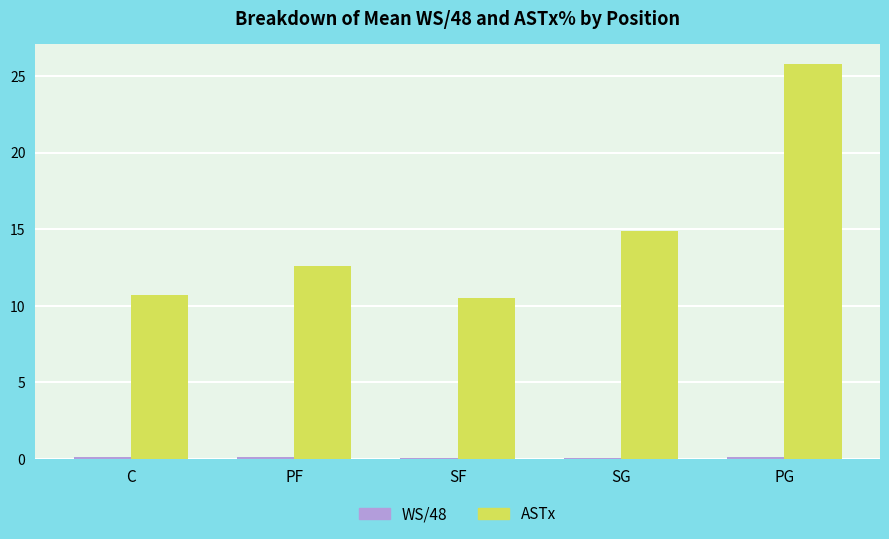

What is the total value across all series at PF?

12.7